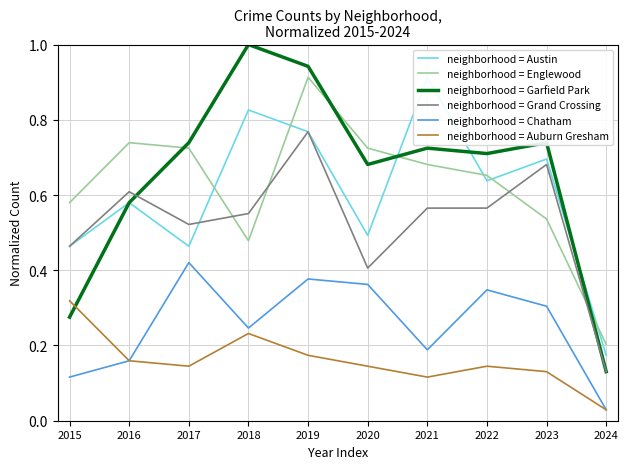

What is the value of the neighborhood = Garfield Park point at the 1st from the left?

0.3